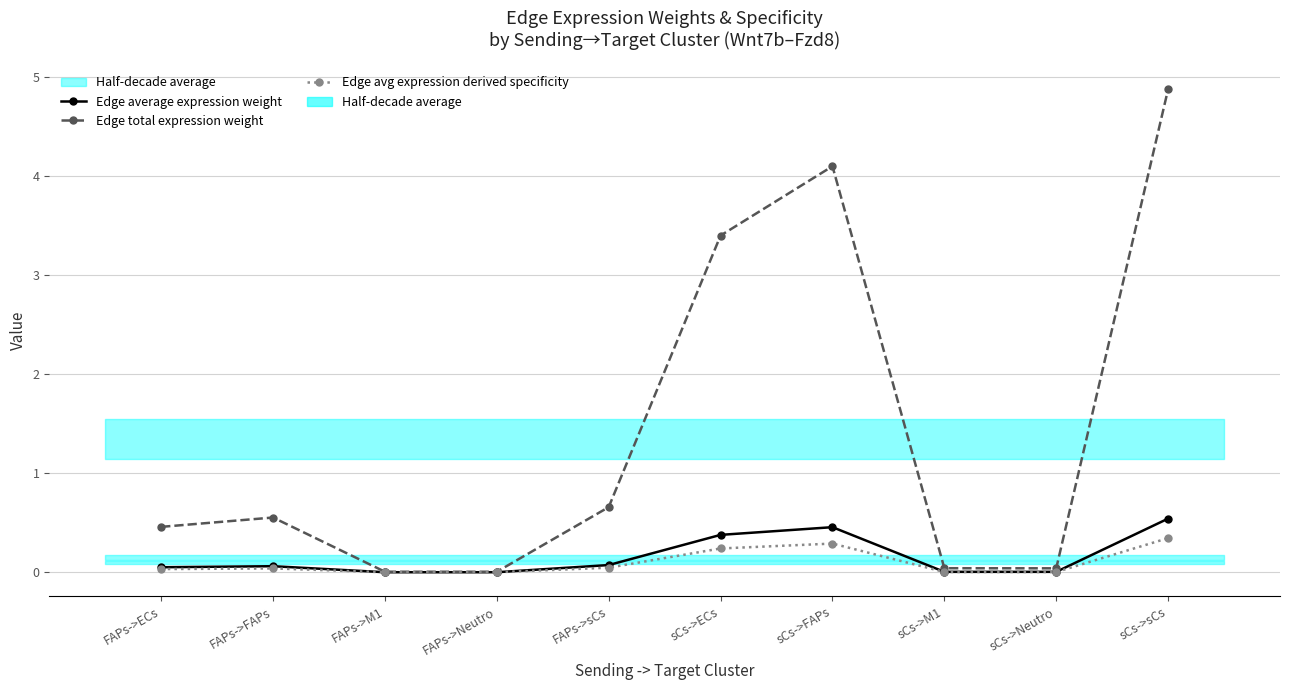

In Edge average expression weight, how many points are higher than both neighbors (excluding endpoints)?

2